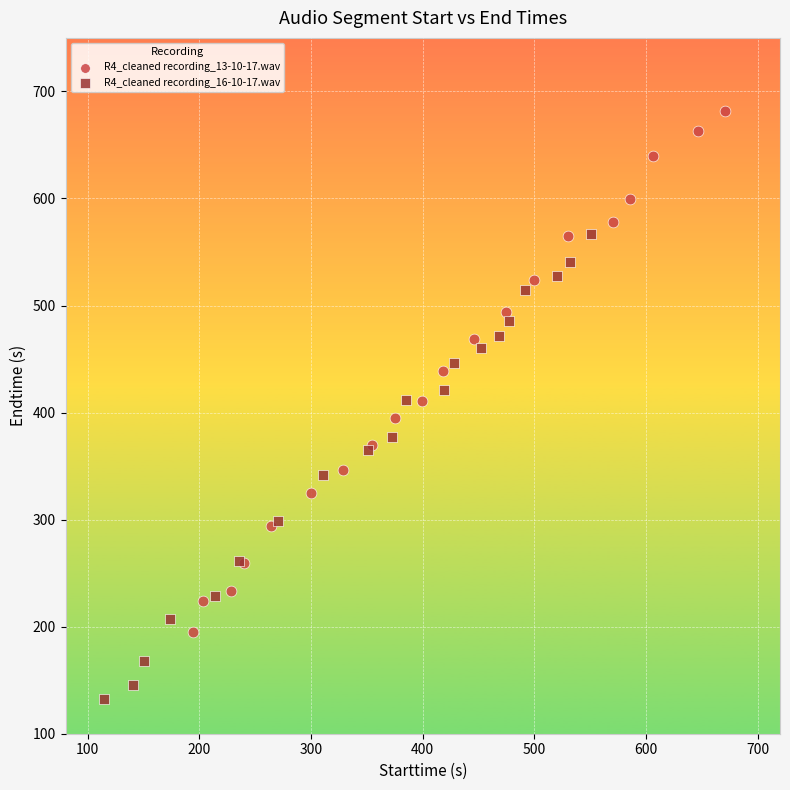

What are all the series names shown in the legend?

R4_cleaned recording_13-10-17.wav, R4_cleaned recording_16-10-17.wav